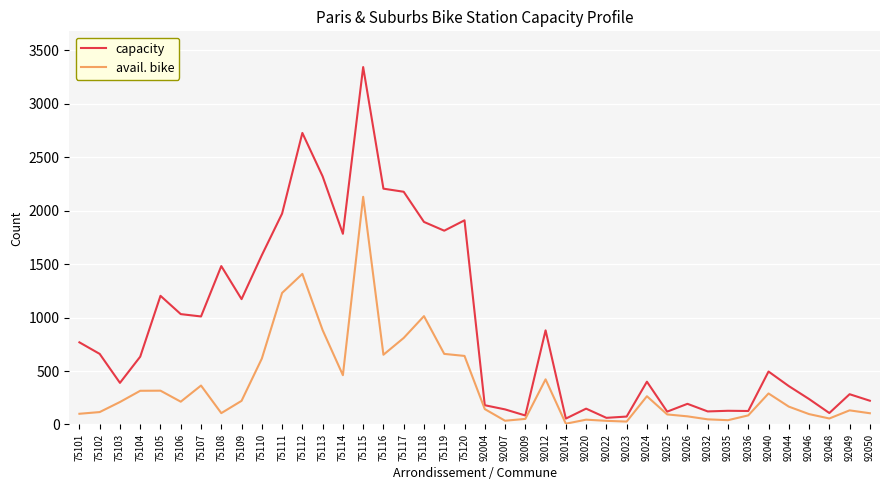

Which series has the widest spread of values?

capacity